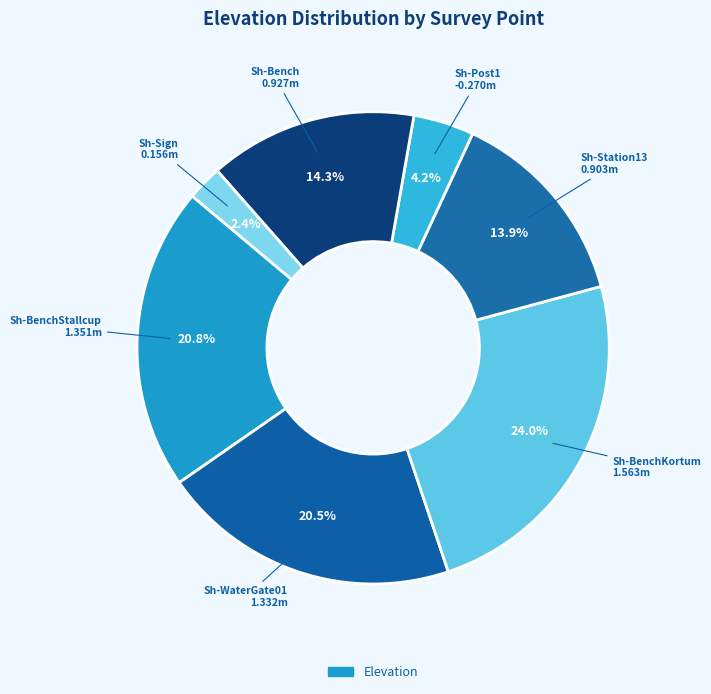

Count the number of slices in the pie.

7